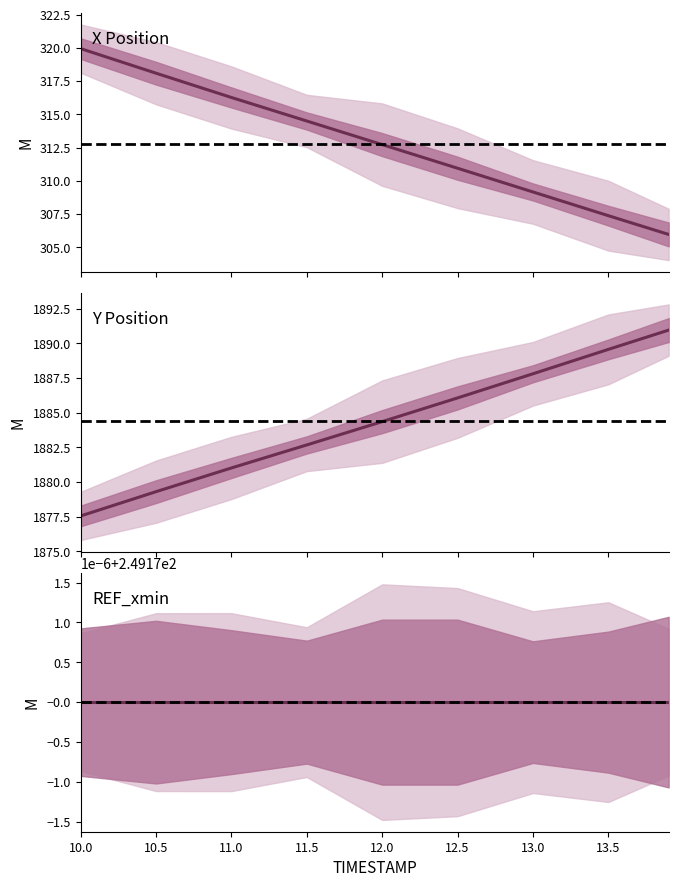

Which category has the highest value across all series?

13.9